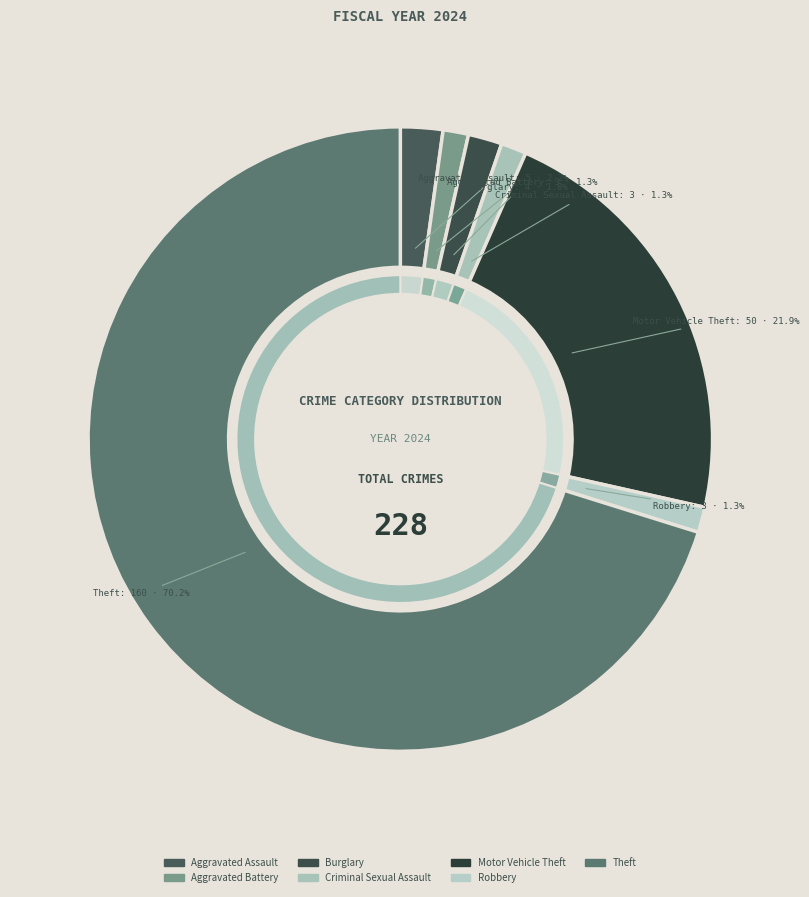

Is it true that Motor Vehicle Theft is 22% of the pie?

True